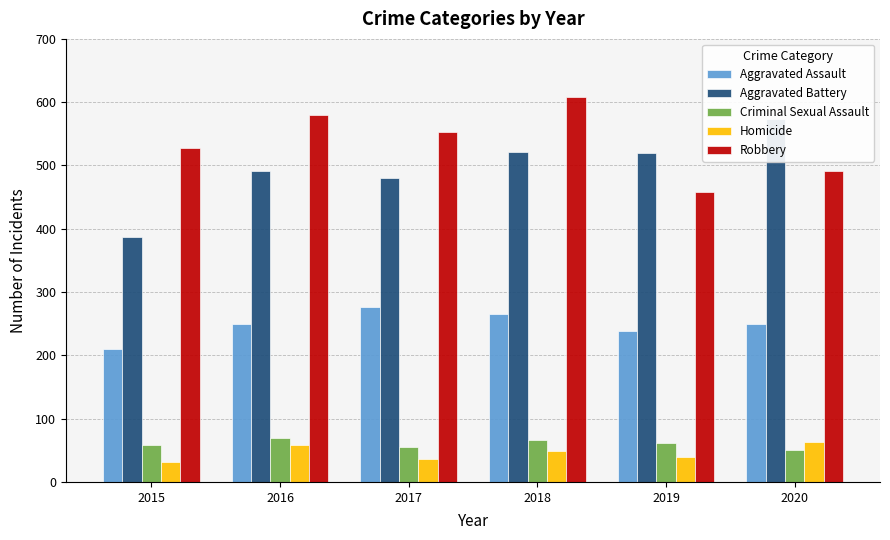

Which series changed the most between 2016 and 2019?

Robbery